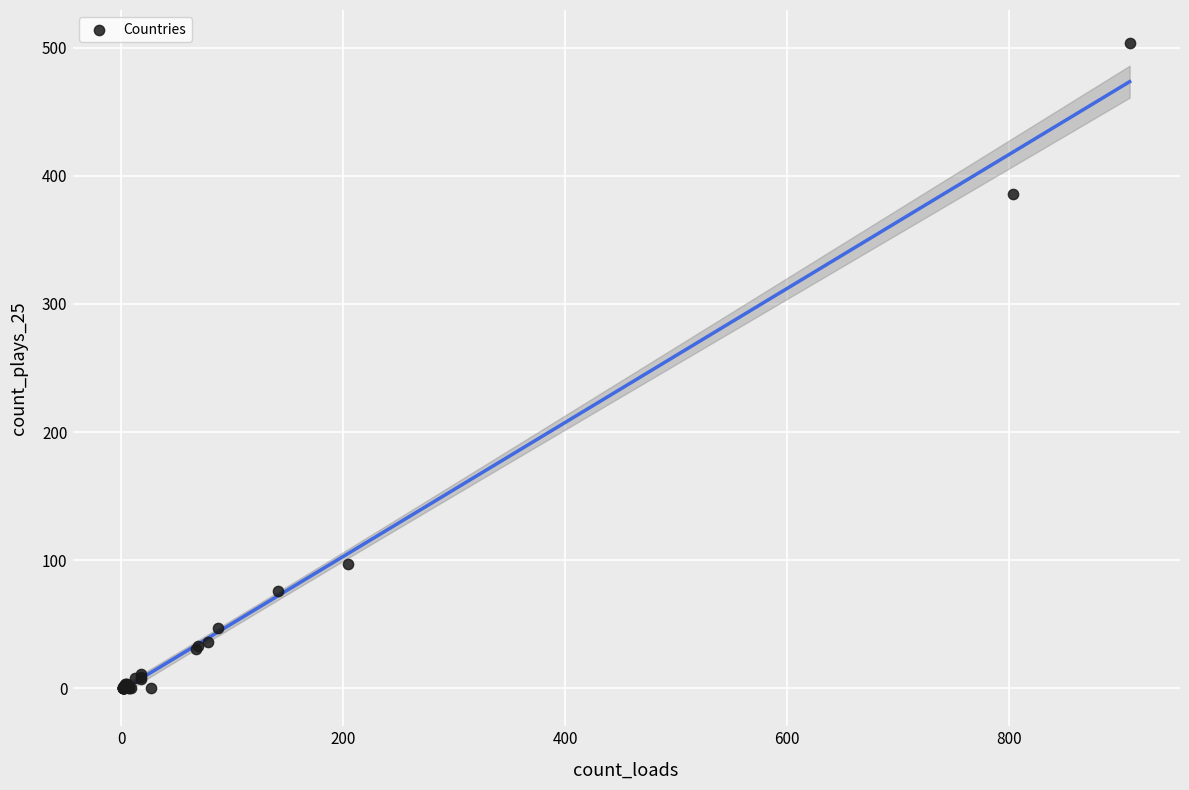

What Y value in the scatter plot is closest to 252?

386